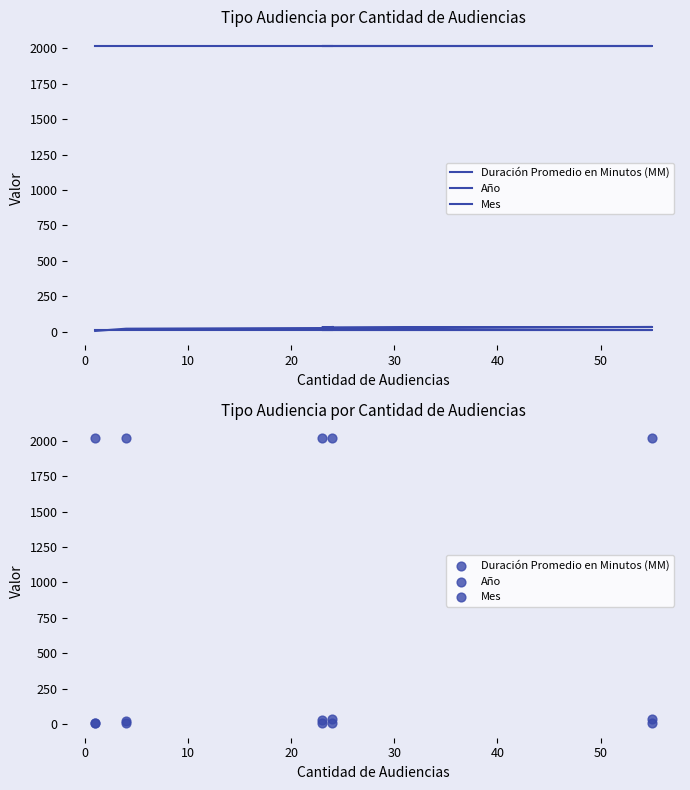

At how many categories does at least one series exceed 935?

5